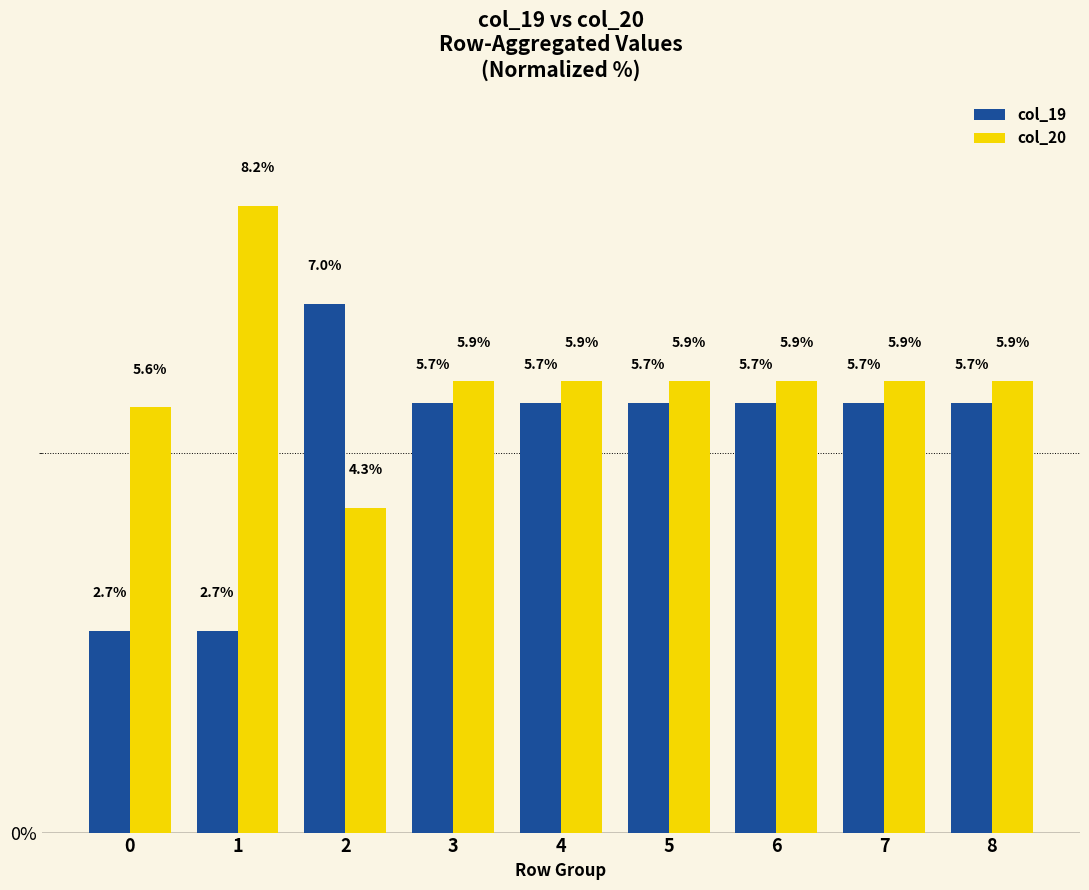

What is the total value across all series at 4?

11.6